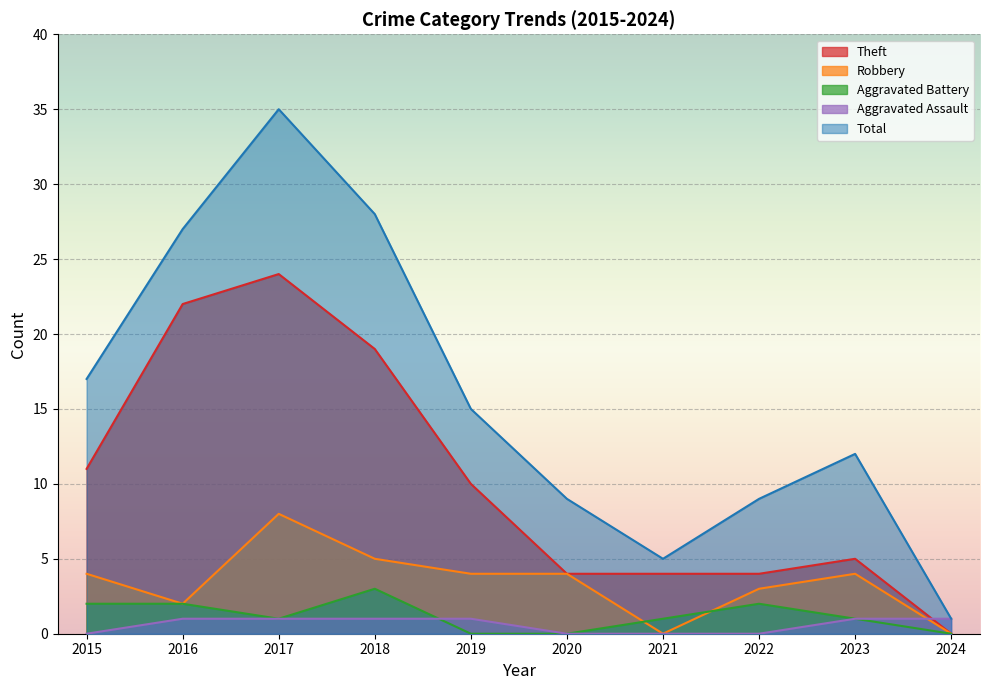

Count the number of data series in this chart.

5